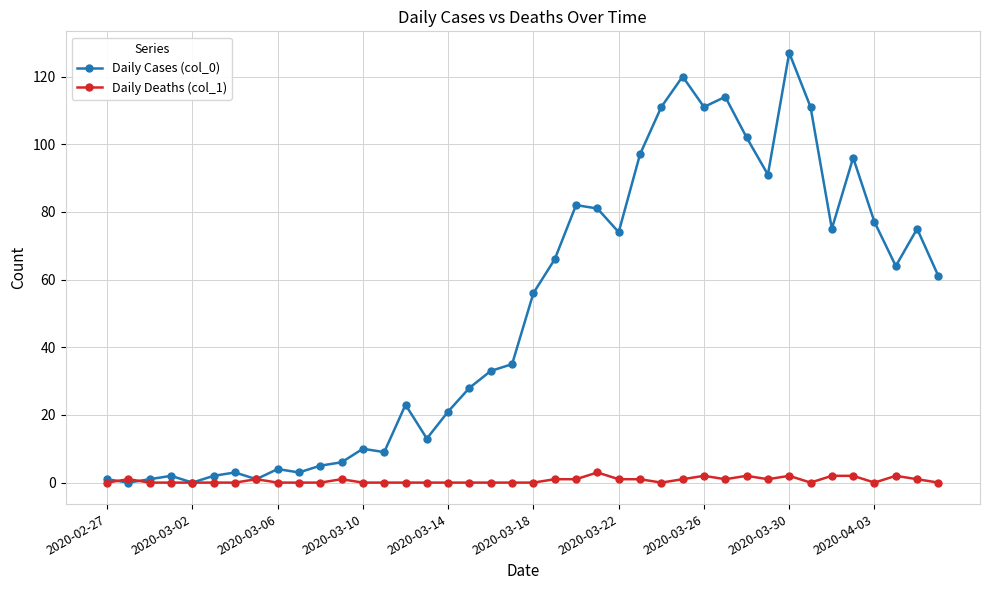

How many data points in Daily Cases (col_0) are less than 56?

20